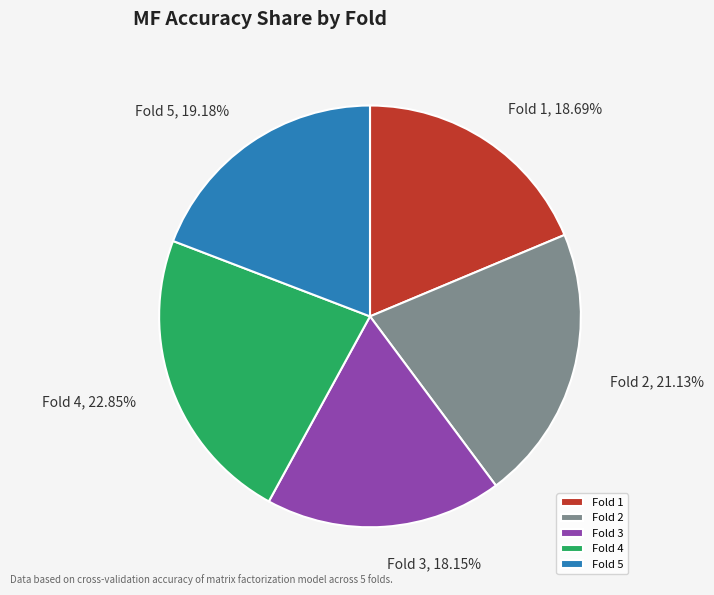

Is there any slice that represents more than half of the pie?

No